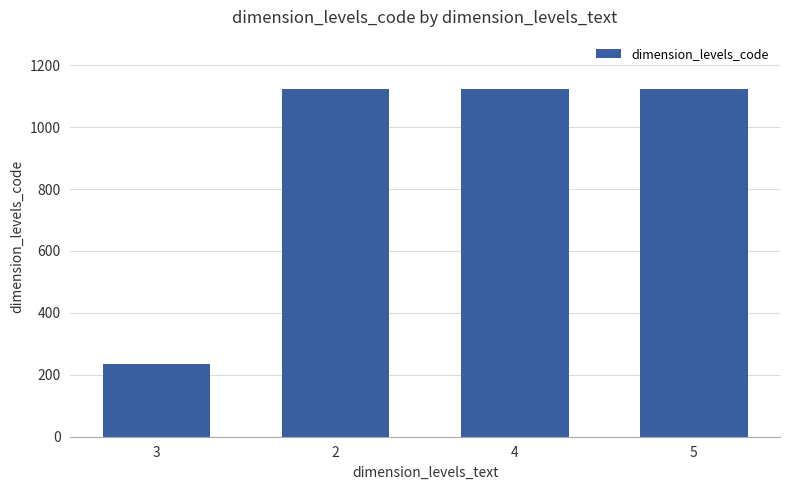

What is the value of the 2nd bar from the left?

1123